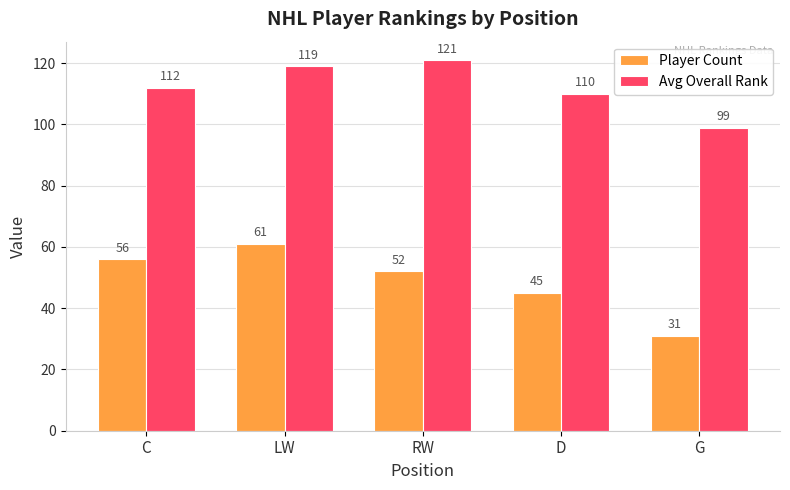

The value of Avg Overall Rank at G is 167. True or false?

False